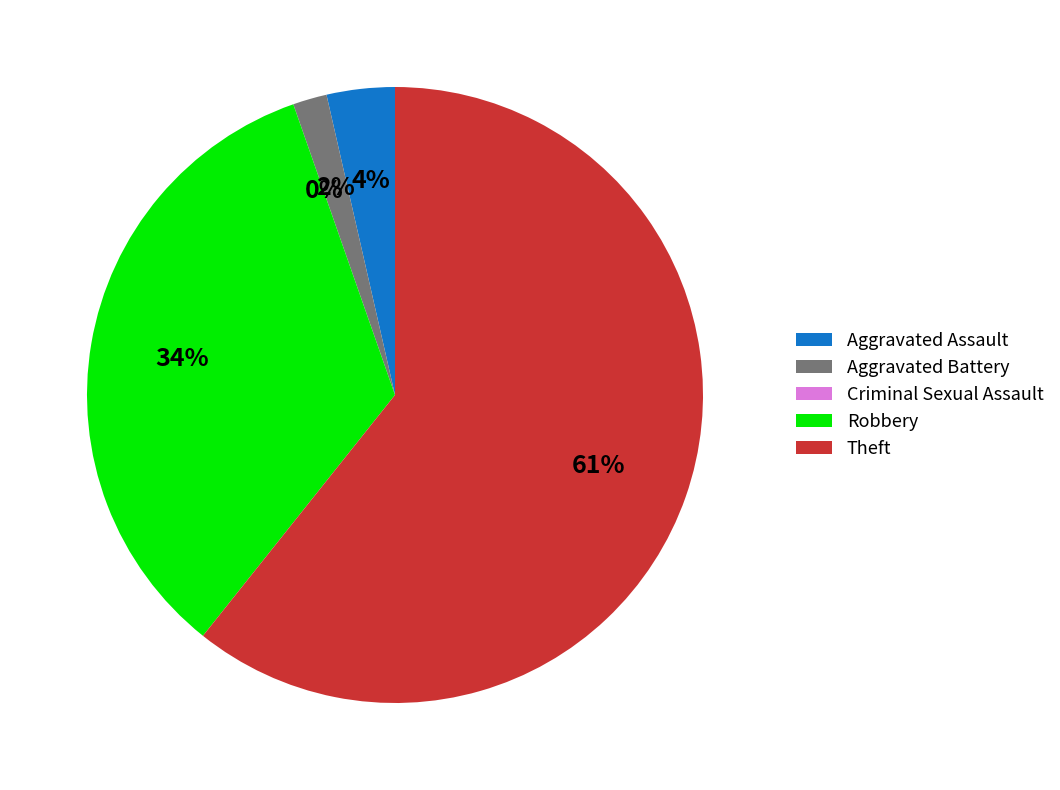

Which slice is the smallest?

Criminal Sexual Assault